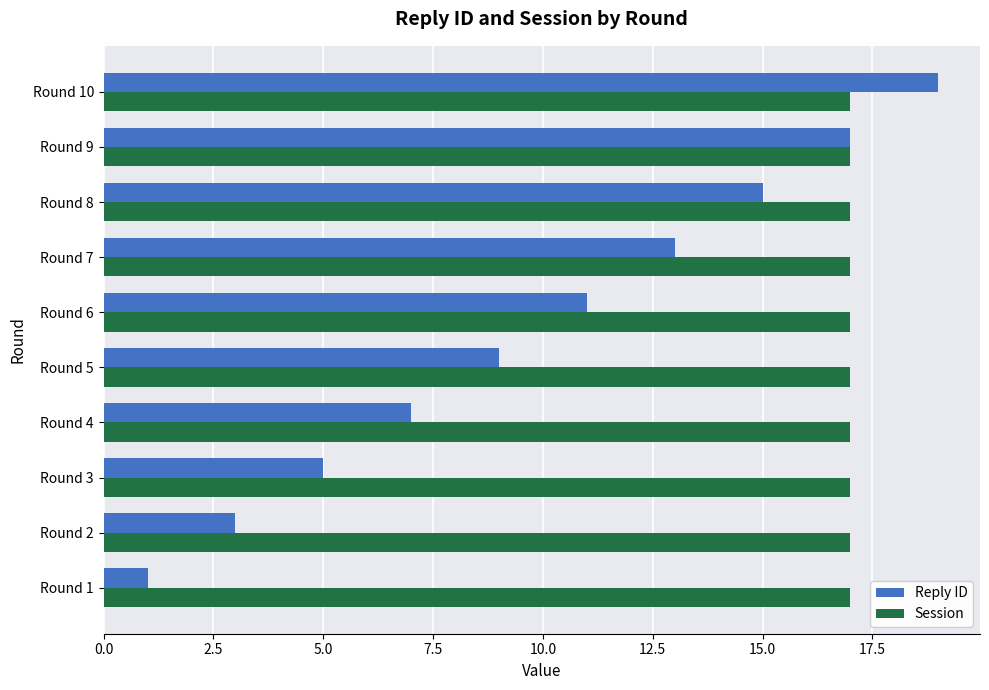

Which series has the largest range (max minus min)?

Reply ID